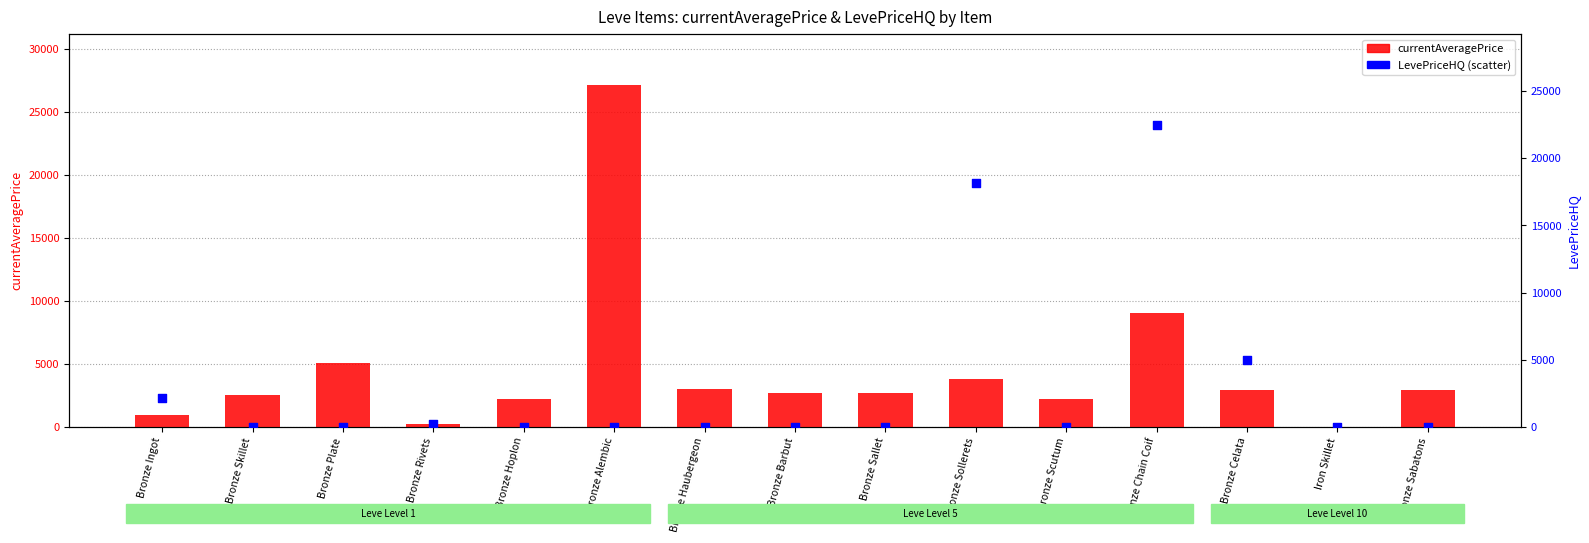

Which series contains the lowest Y value?

currentAveragePrice